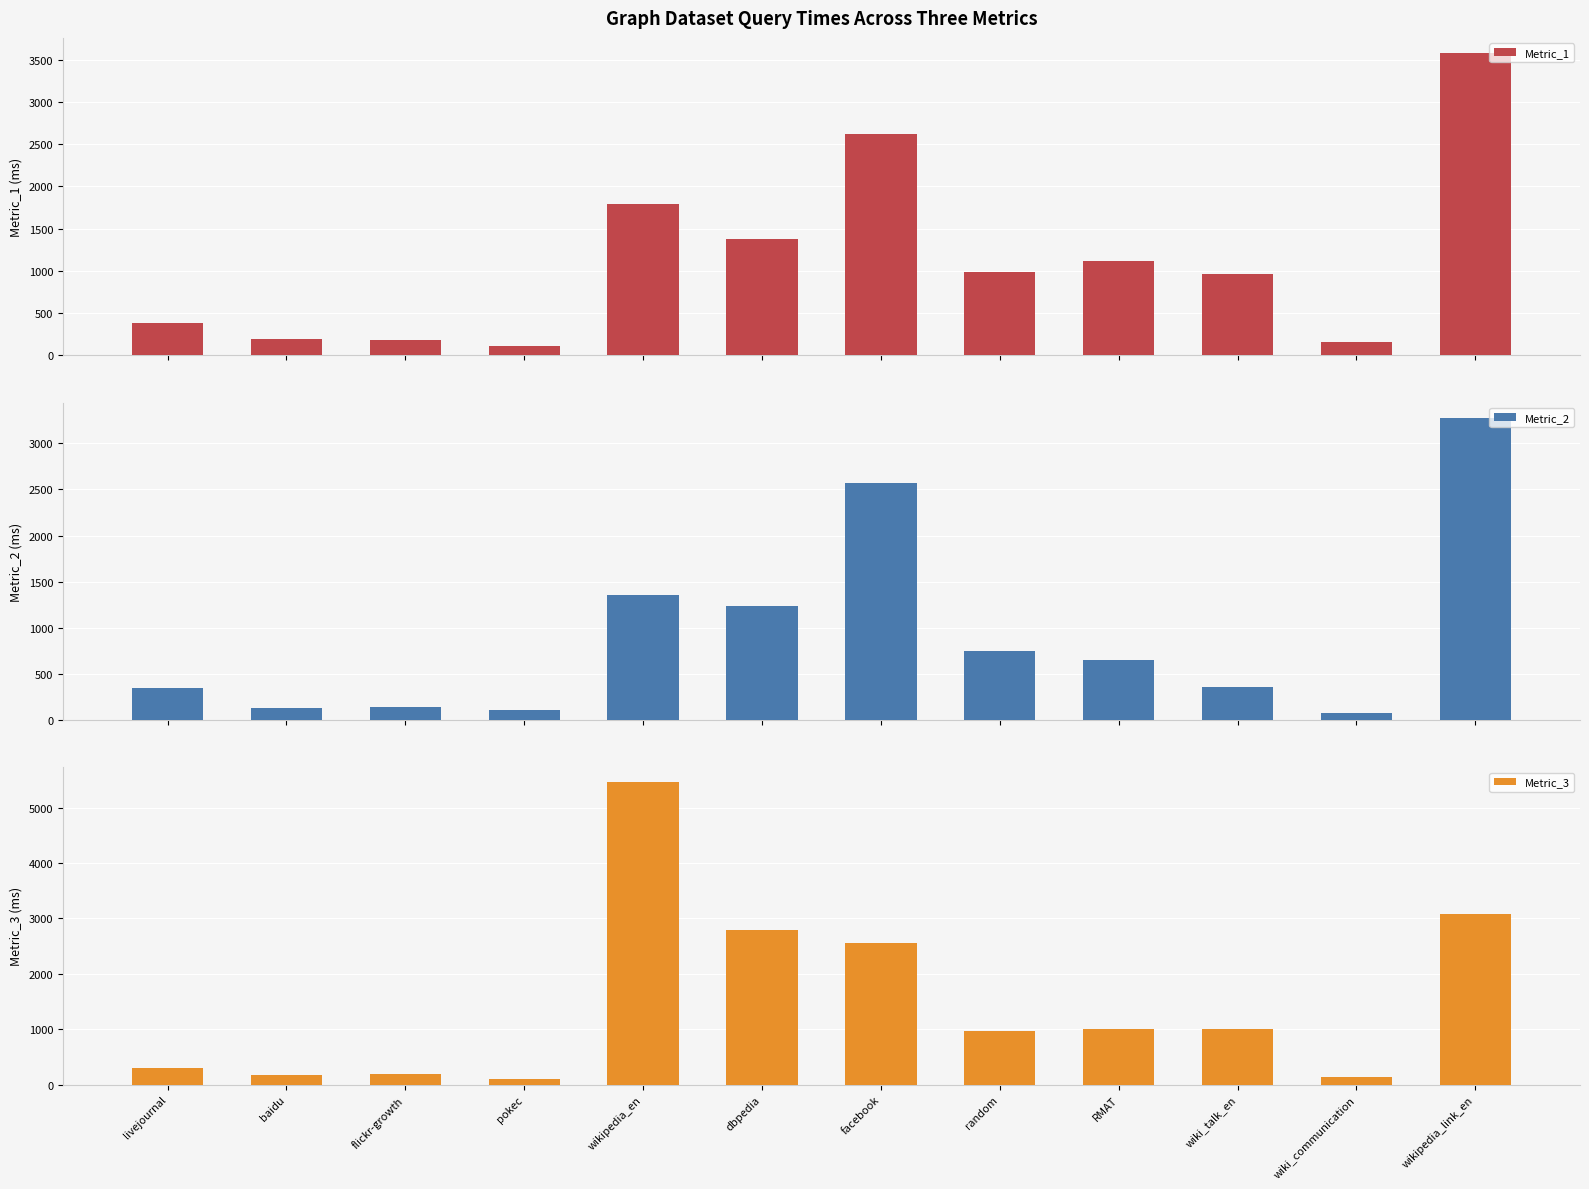

What position from the left is flickr-growth?

3